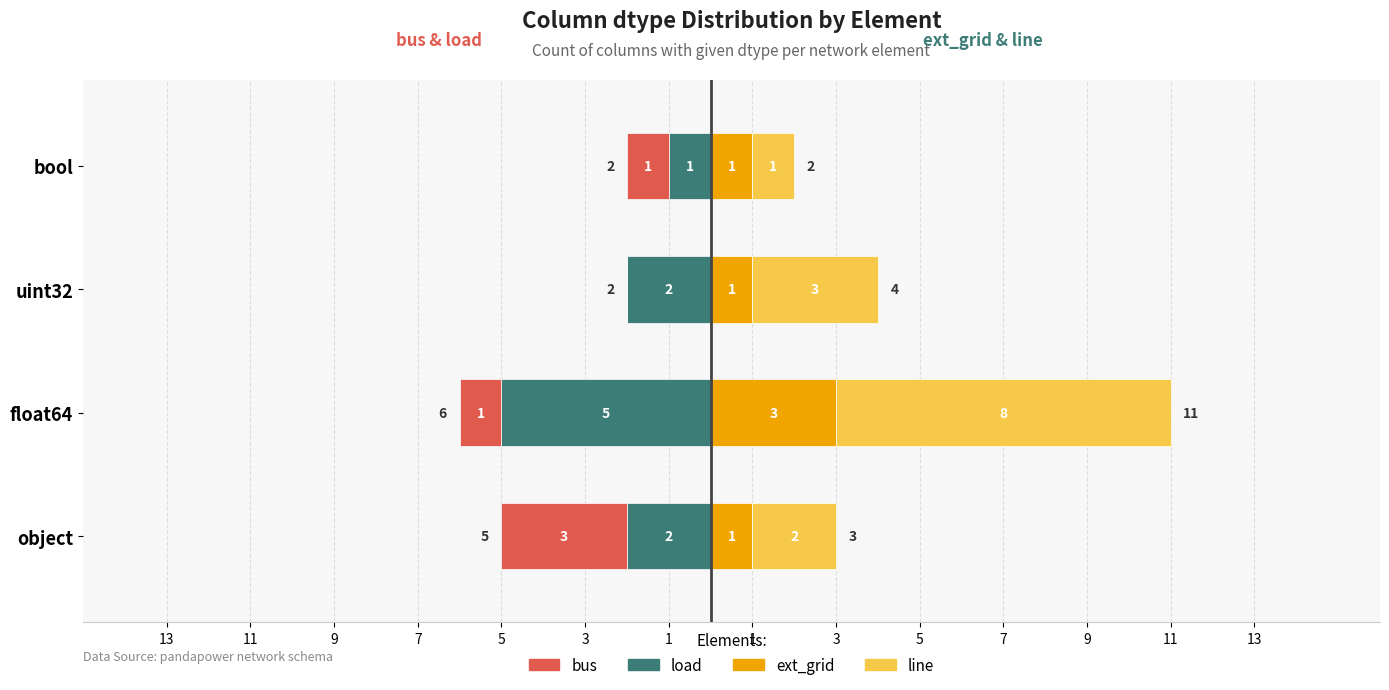

Count the line values in the range 2 to 8.

3